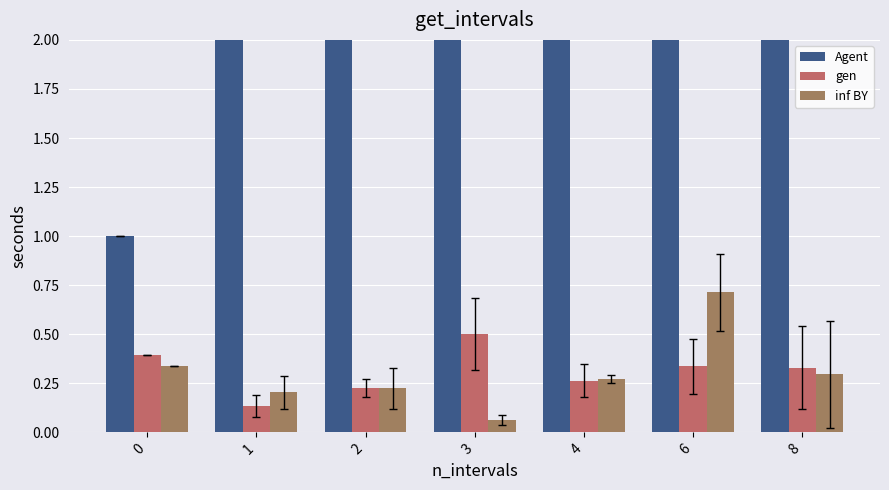

Which series has the largest range (max minus min)?

Agent